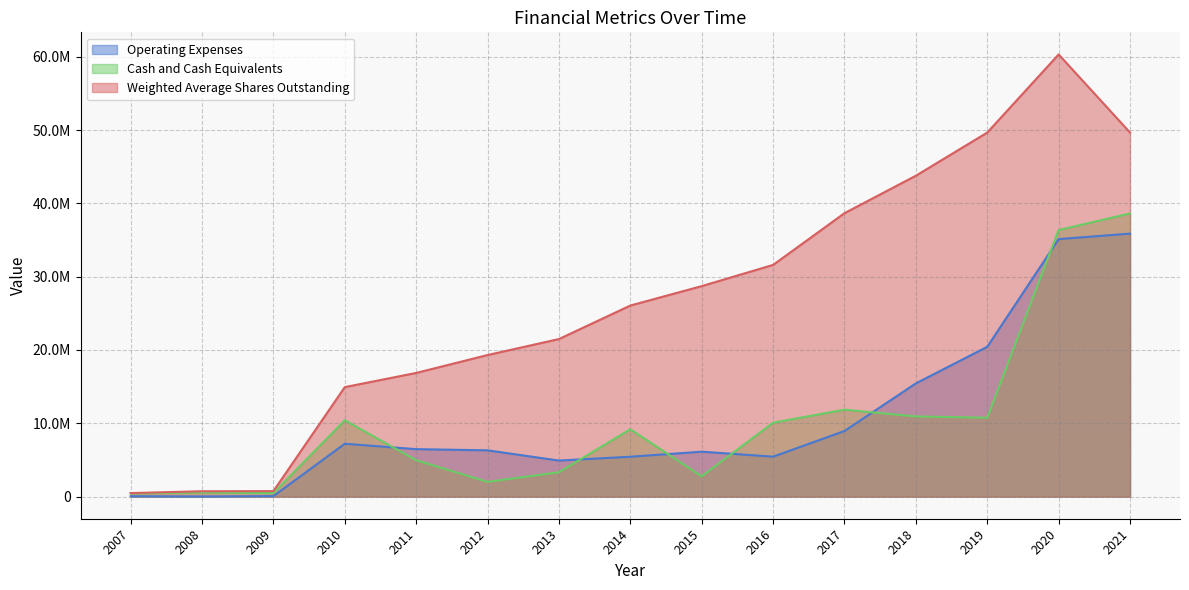

Reading left to right, extract all data points from this chart.

Operating Expenses: 2007=54575	2008=21234	2009=68395	2010=7210575	2011=6475774	2012=6311841	2013=4917085	2014=5440635	2015=6127569	2016=5449605	2017=8947388	2018=15442391	2019=20435285	2020=35120000	2021=35870000
Cash and Cash Equivalents: 2007=439764	2008=570973	2009=482030	2010=10411381	2011=4966650	2012=2012335	2013=3320902	2014=9184969	2015=2768924	2016=10078788	2017=11856339	2018=10935882	2019=10768065	2020=36357790	2021=38616000
Weighted Average Shares Outstanding: 2007=483490	2008=733948	2009=750000	2010=14934186	2011=16869237	2012=19308993	2013=21489265	2014=26059272	2015=28710383	2016=31602737	2017=38656777	2018=43766951	2019=49653578	2020=60305264	2021=49653580